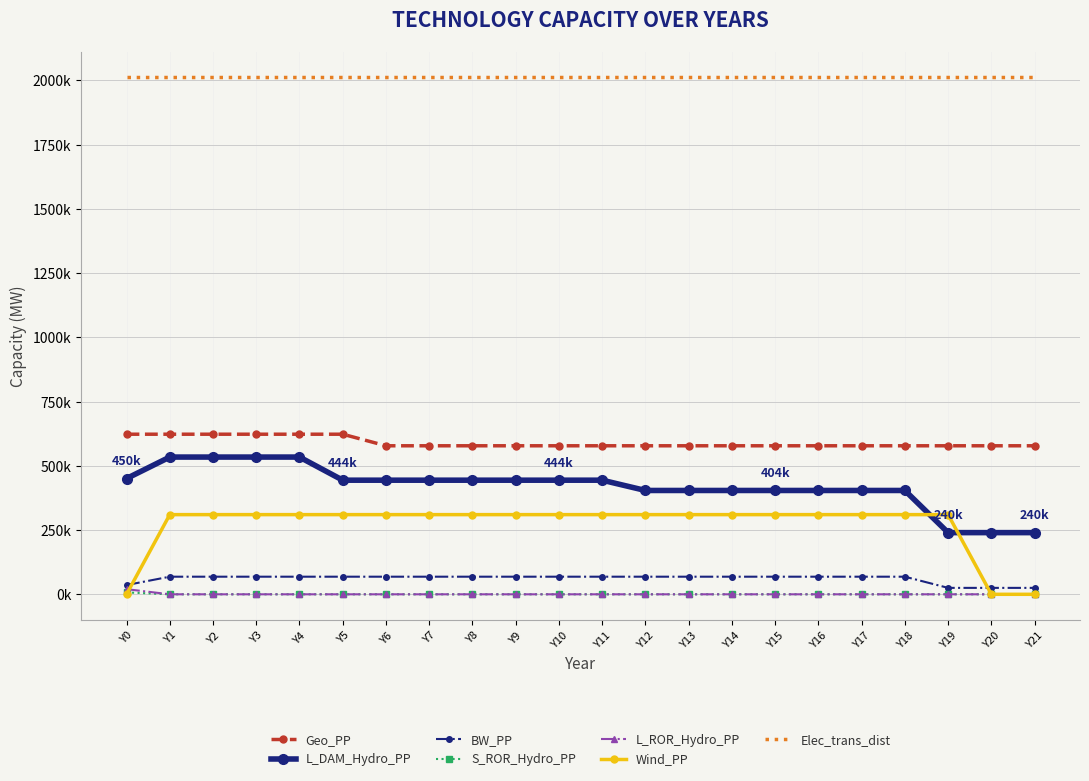

What are all the series names shown in the legend?

Geo_PP, L_DAM_Hydro_PP, BW_PP, S_ROR_Hydro_PP, L_ROR_Hydro_PP, Wind_PP, Elec_trans_dist